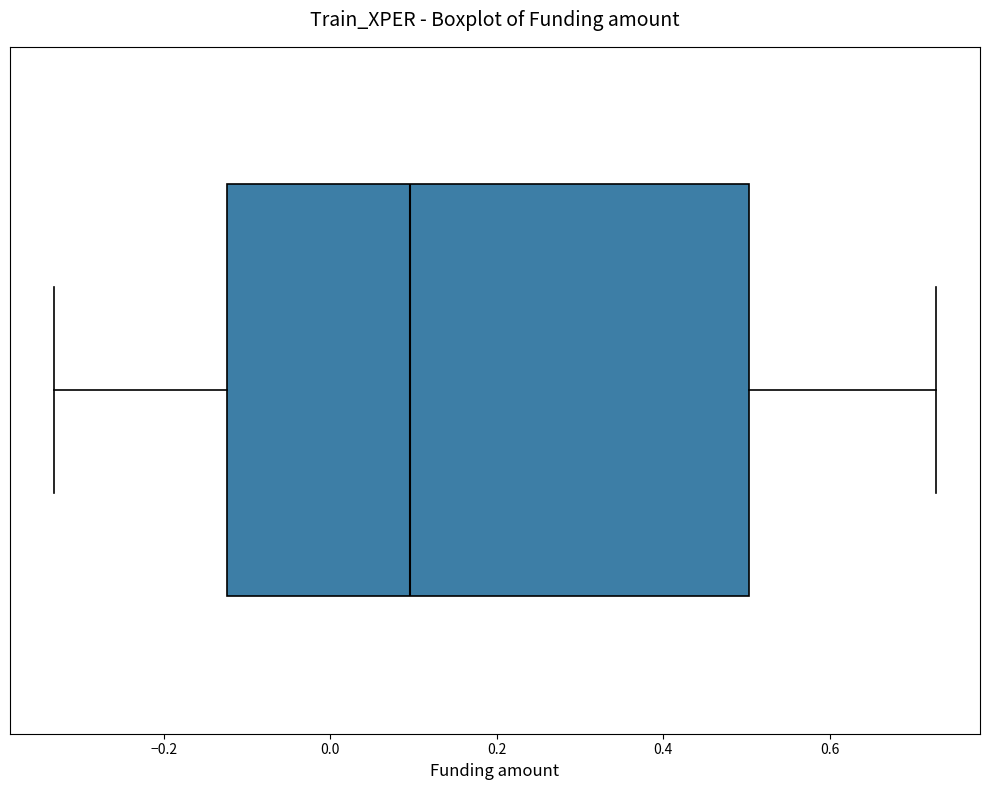

Where is the right edge of the box on the x-axis? The values are not printed on the chart, so give them approximately, as read against the axis.

0.50